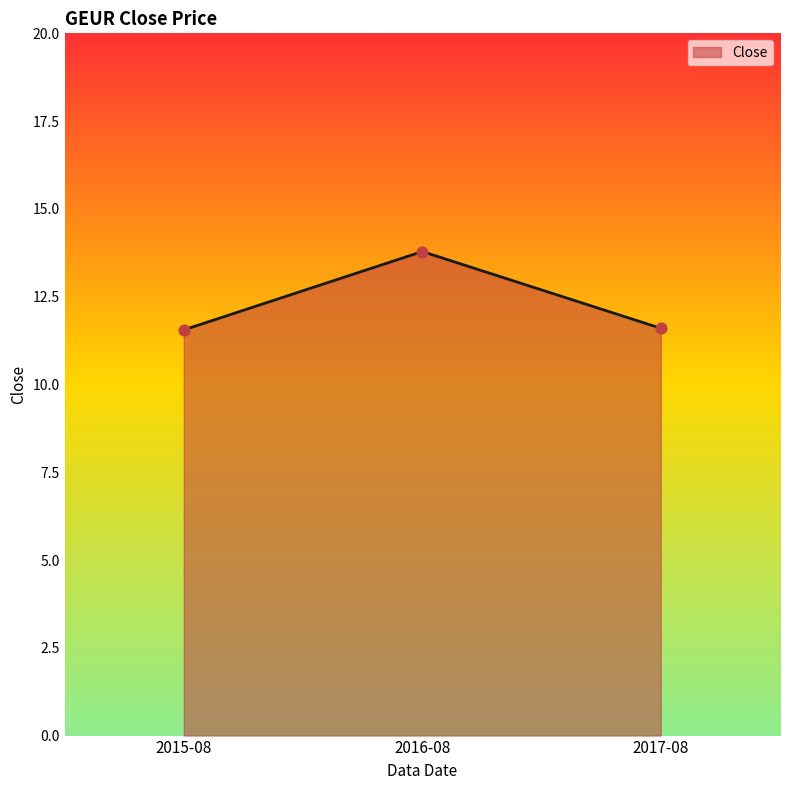

Approximately how many times larger is the value at 2016-08 compared to 2017-08?

1.2